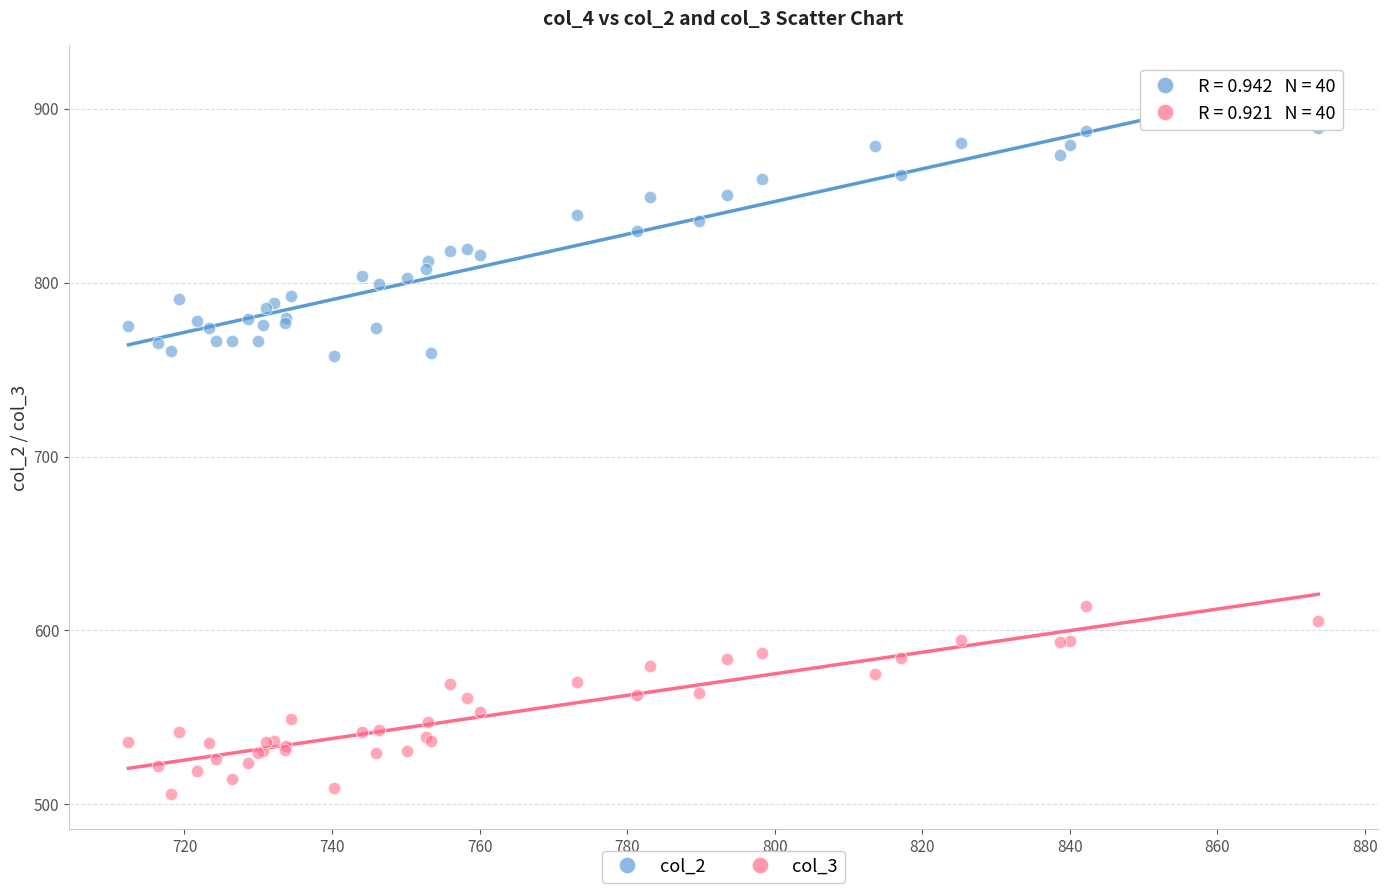

What is the X range (max minus min) for the scatter plot?

161.3